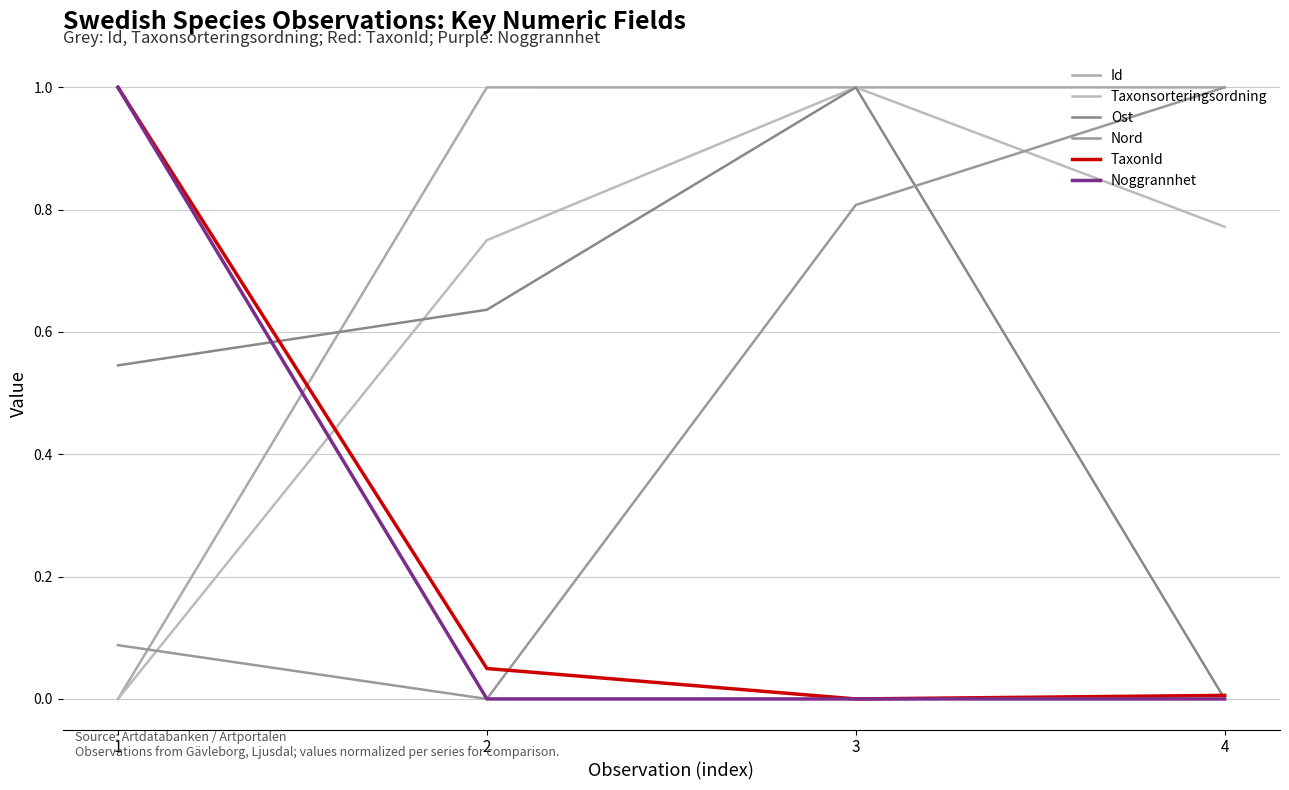

What is the total value across all series at 1?

2.6